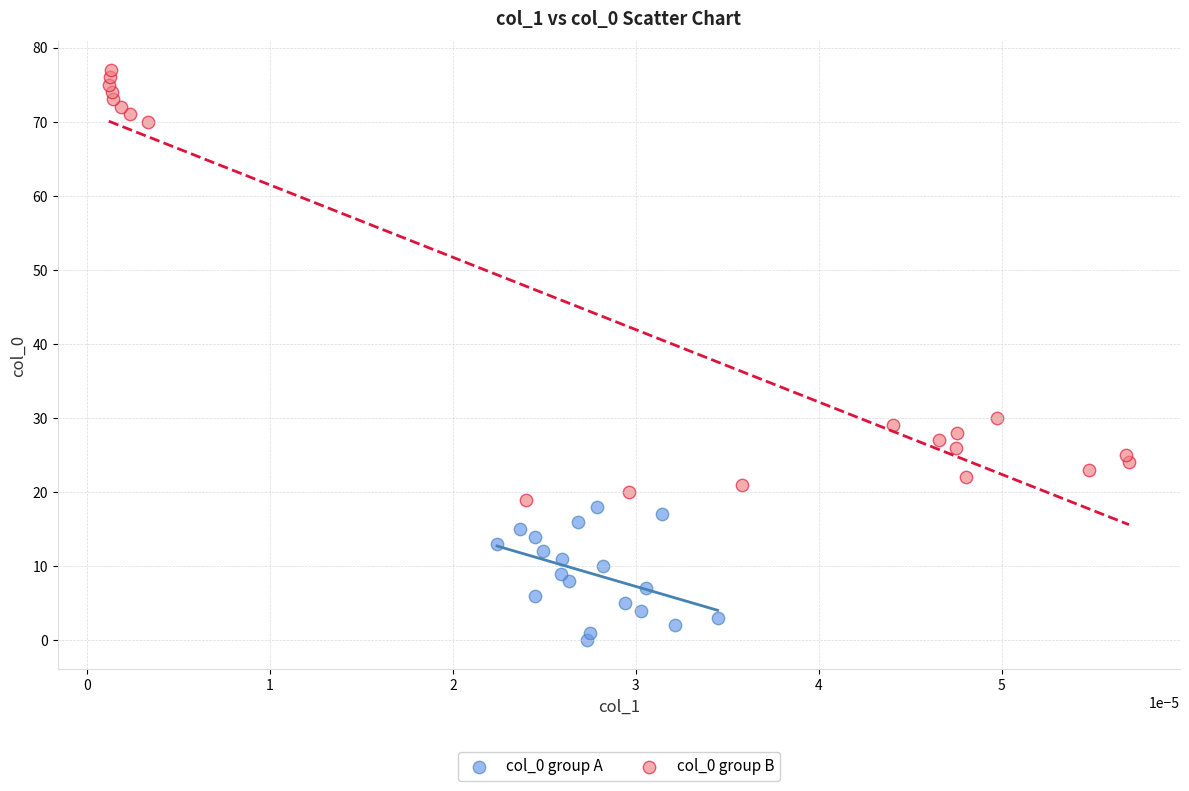

Which series reaches the maximum Y coordinate?

col_0 group B